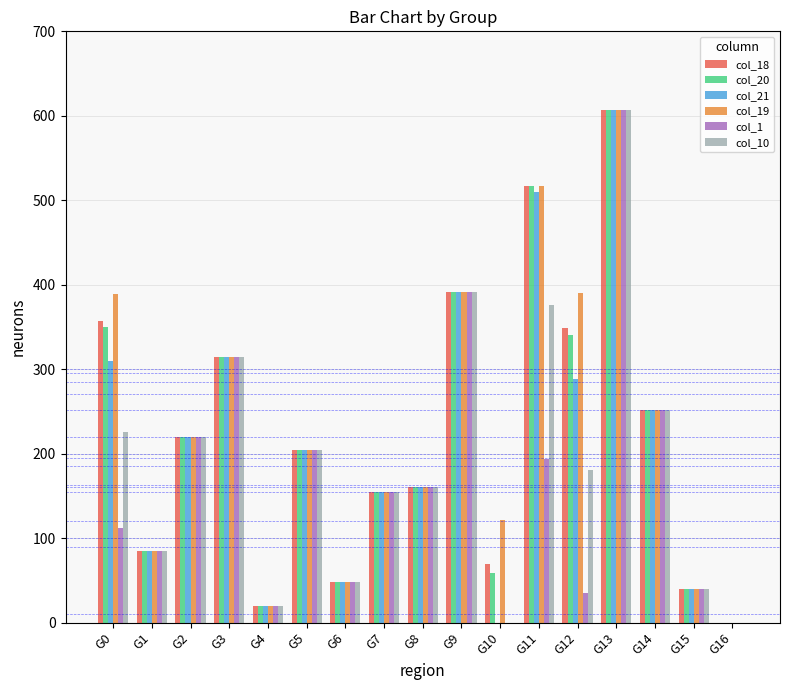

Which series changed the most between G0 and G16?

col_19